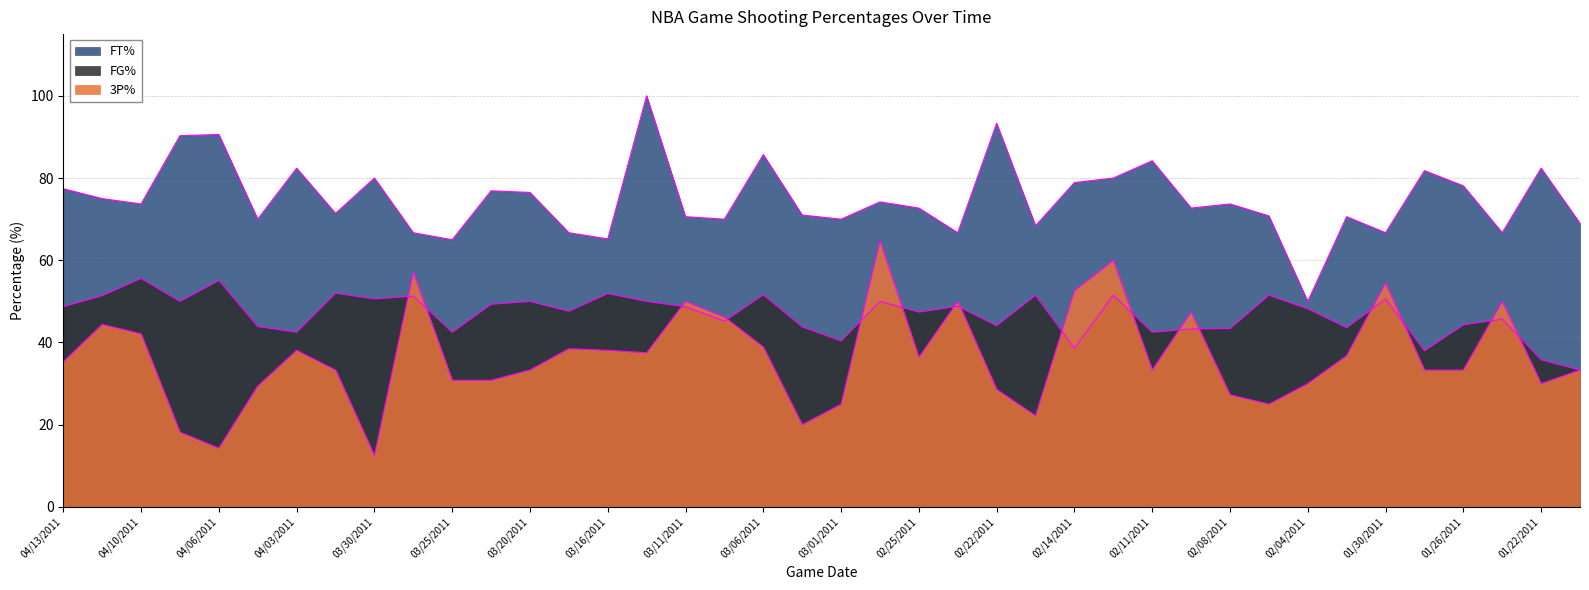

At which label does FG% reach its peak?

04/10/2011